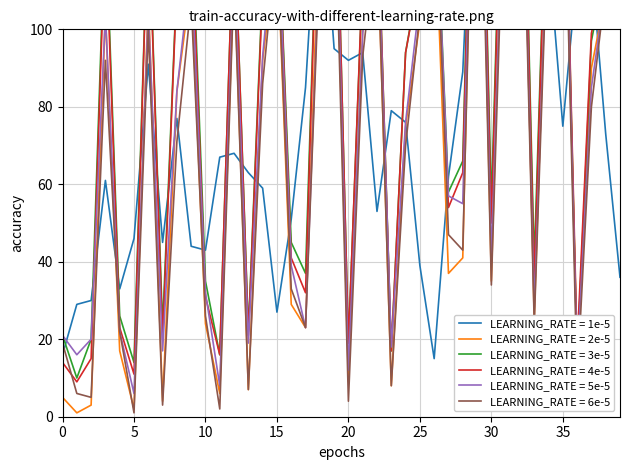

The value of Scenario 5 at 5 is 6. True or false?

True